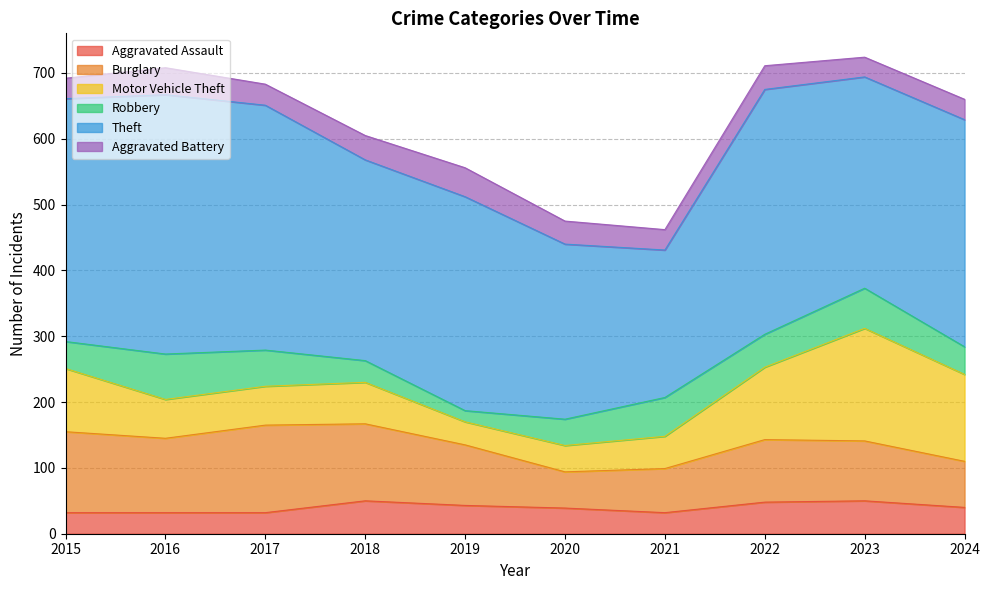

Reading right to left, extract all data points from this chart.

Aggravated Assault: 40	50	48	32	39	43	50	32	32	32
Burglary: 70	91	95	67	55	92	117	133	113	123
Motor Vehicle Theft: 132	171	110	49	40	35	63	59	59	96
Robbery: 42	61	50	59	40	17	33	55	69	41
Theft: 345	321	372	224	266	325	305	372	394	369
Aggravated Battery: 31	30	36	31	35	44	37	32	41	31